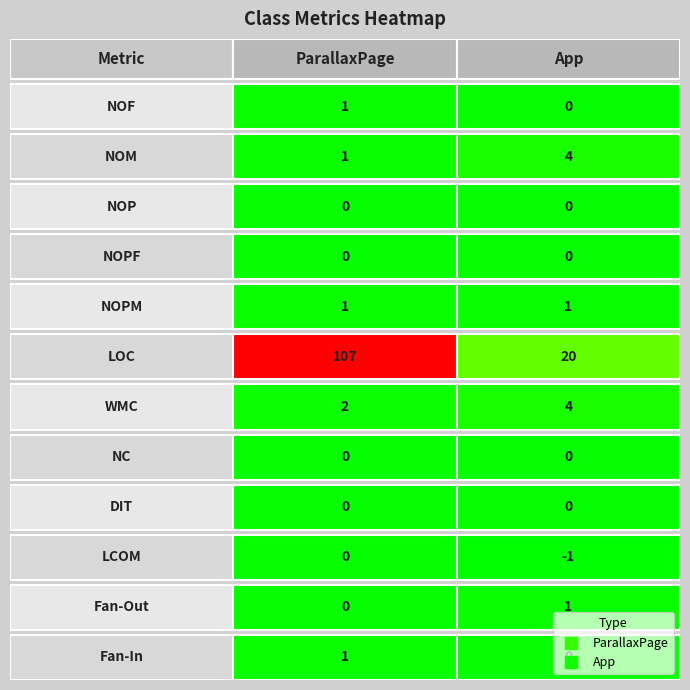

Rank the series by their average value, from highest to lowest.

ParallaxPage, App